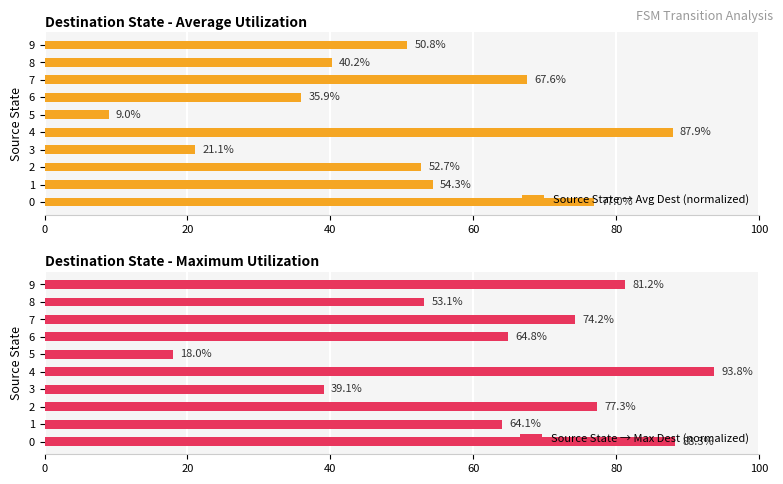

What is the maximum value shown in the chart?

93.8